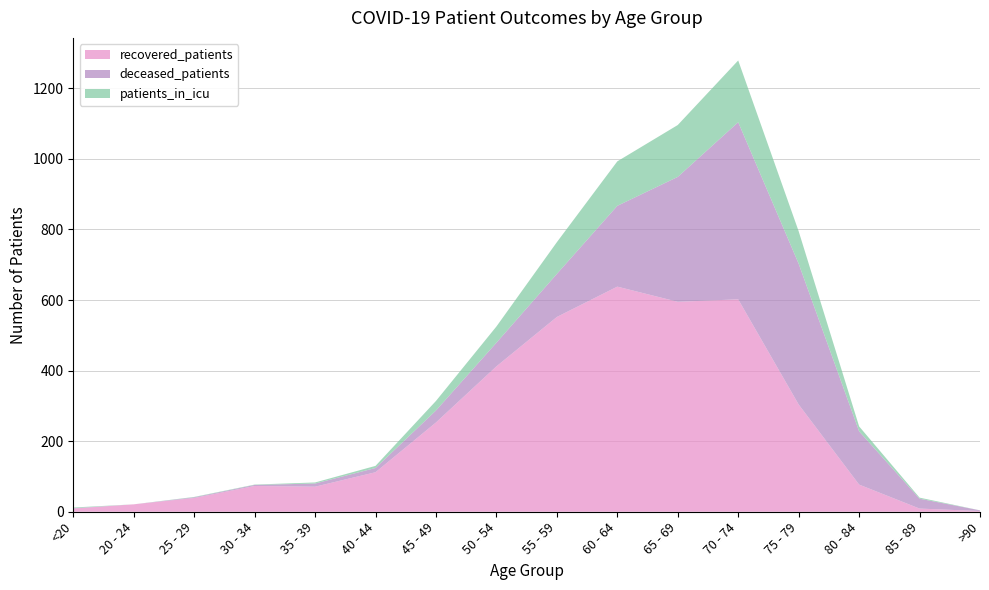

Reading right to left, list all the values displayed in this chart.

recovered_patients: 2	9	77	304	602	595	638	552	412	253	112	71	73	39	21	9
deceased_patients: 2	28	151	399	502	354	229	122	67	34	12	9	3	2	0	1
patients_in_icu: 0	3	14	92	175	147	126	90	46	27	6	3	1	1	0	2